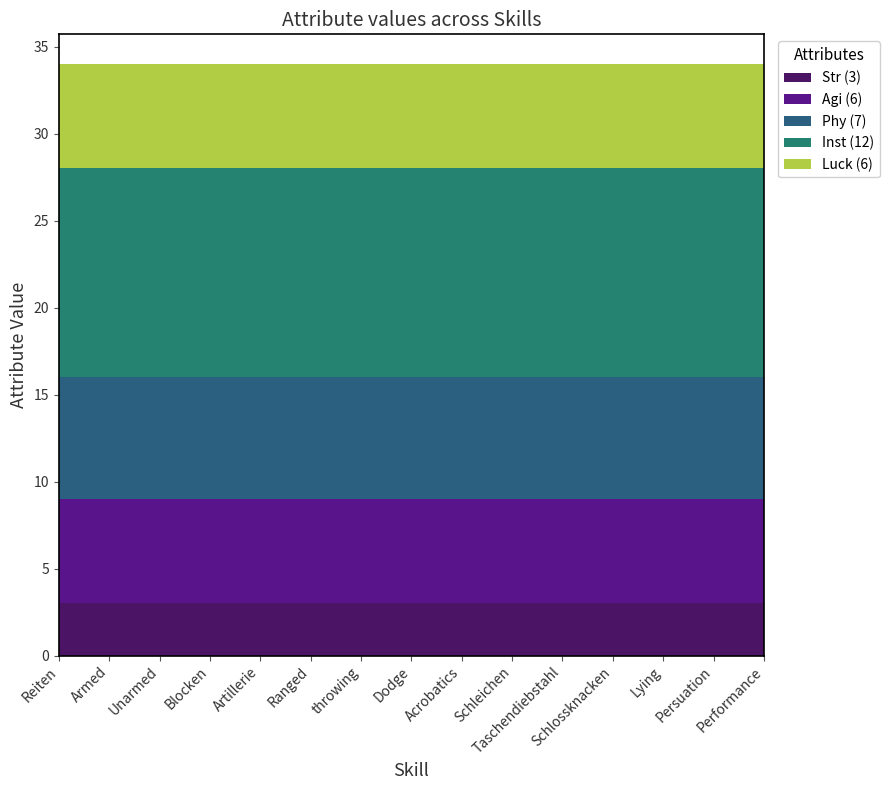

The value of Str (3) at Artillerie is 3. True or false?

True